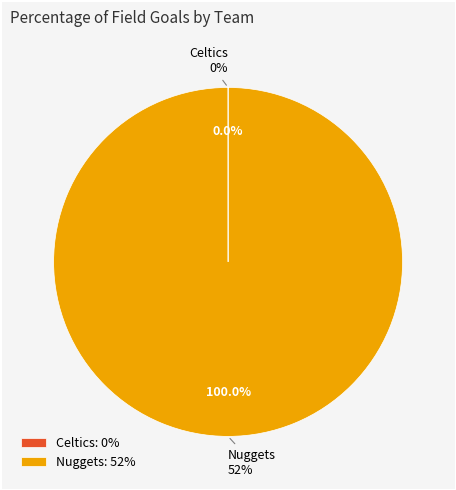

True or false: Nuggets accounts for 92% of the total.

False